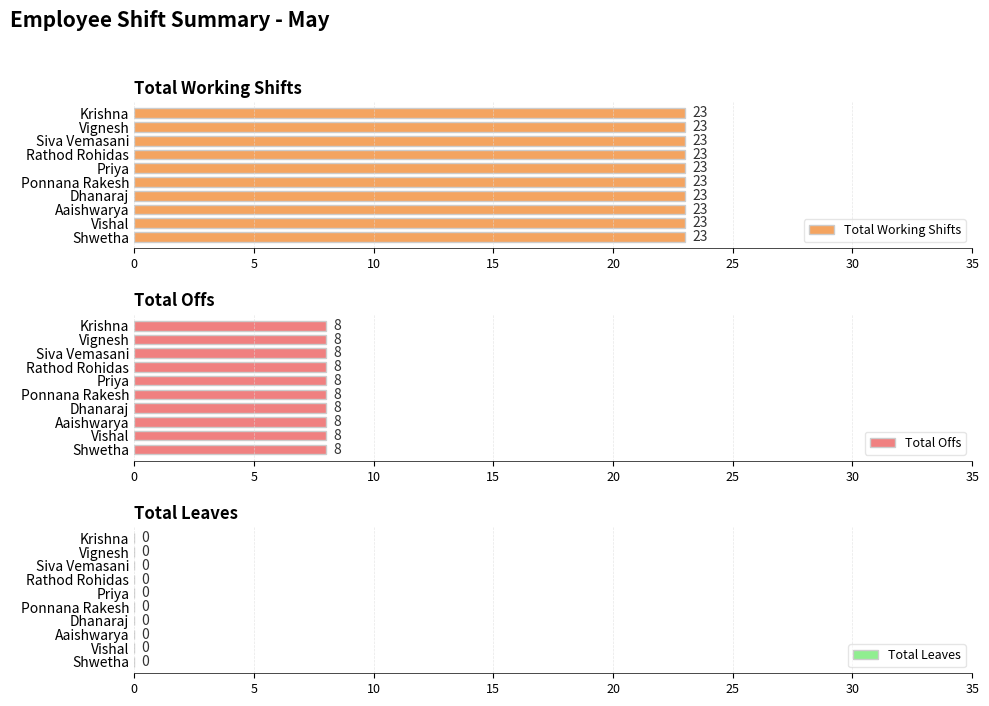

Rank the categories by Total Leaves value from lowest to highest.

Shwetha, Vishal, Aaishwarya, Dhanaraj, Ponnana Rakesh, Priya, Rathod Rohidas, Siva Vemasani, Vignesh, Krishna